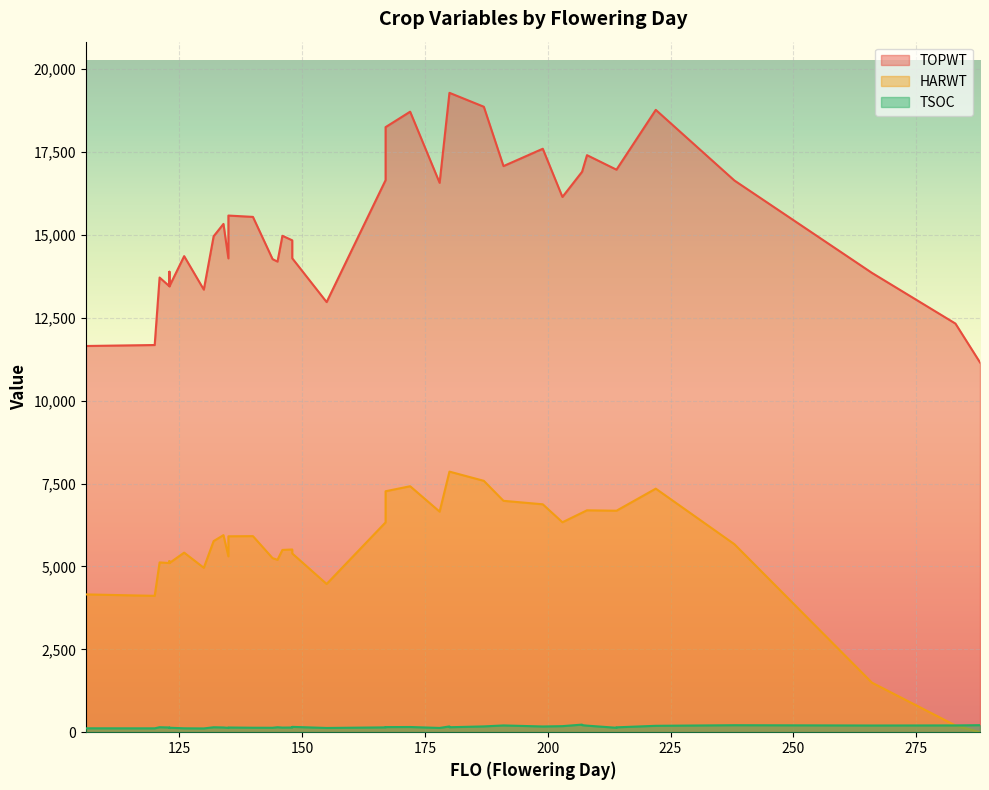

How many interior local peaks does the HARWT series have?

13